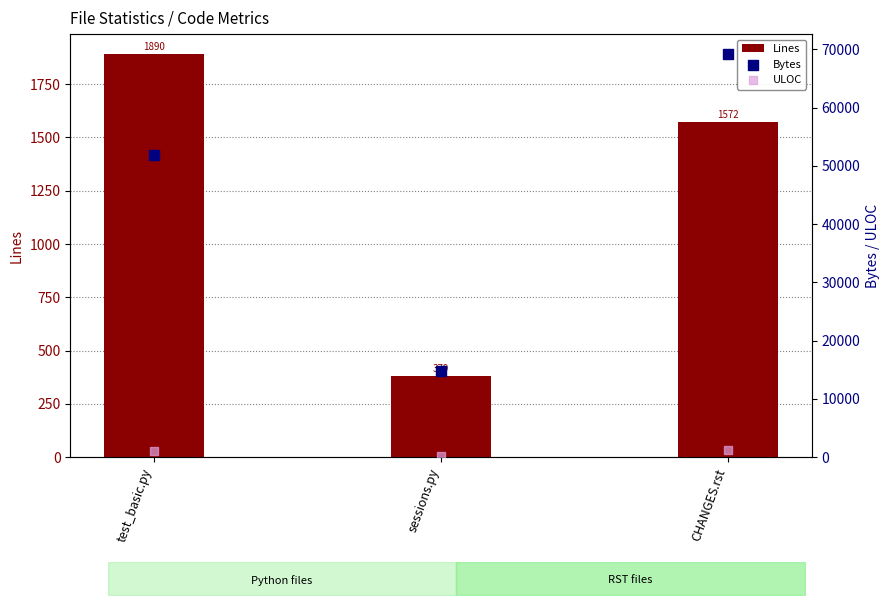

Which series reaches the minimum Y coordinate?

ULOC